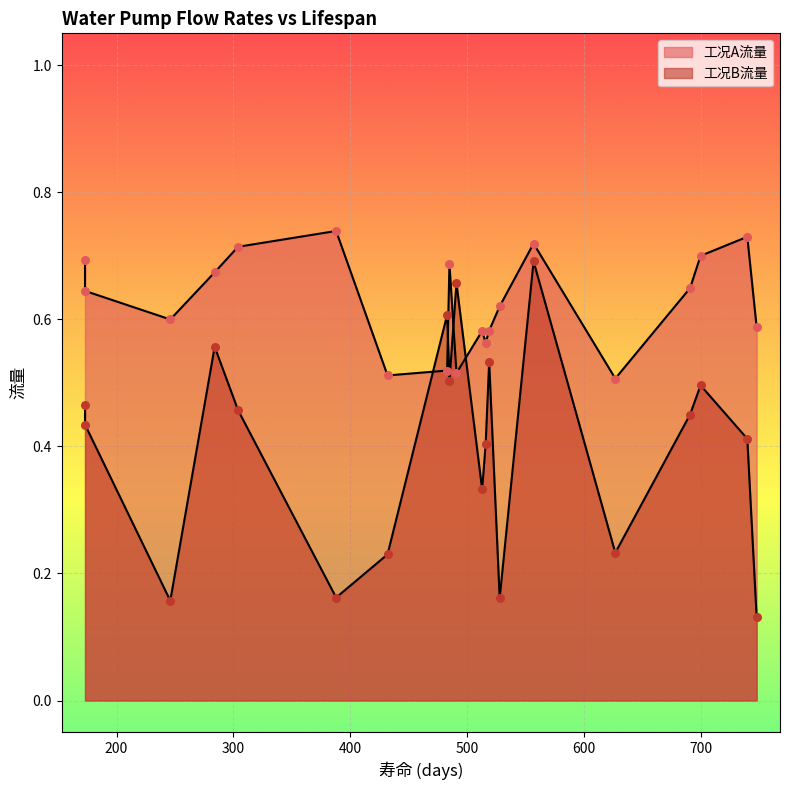

Which series reaches the minimum Y coordinate?

工况B流量